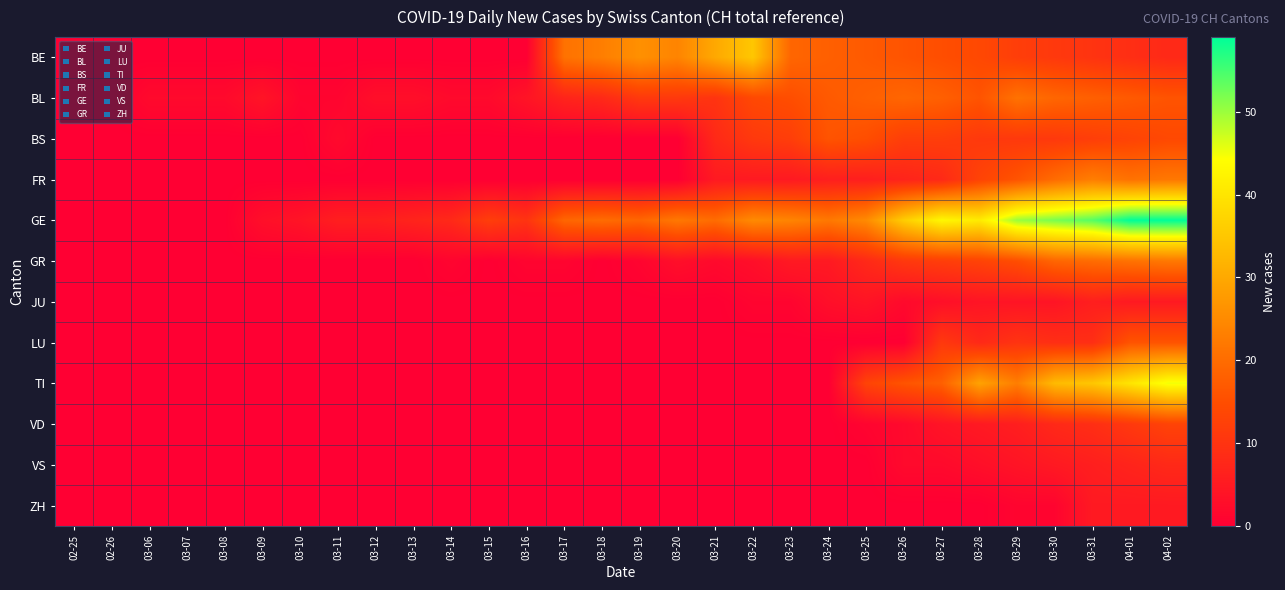

Which category has the highest value across all series?

04-01